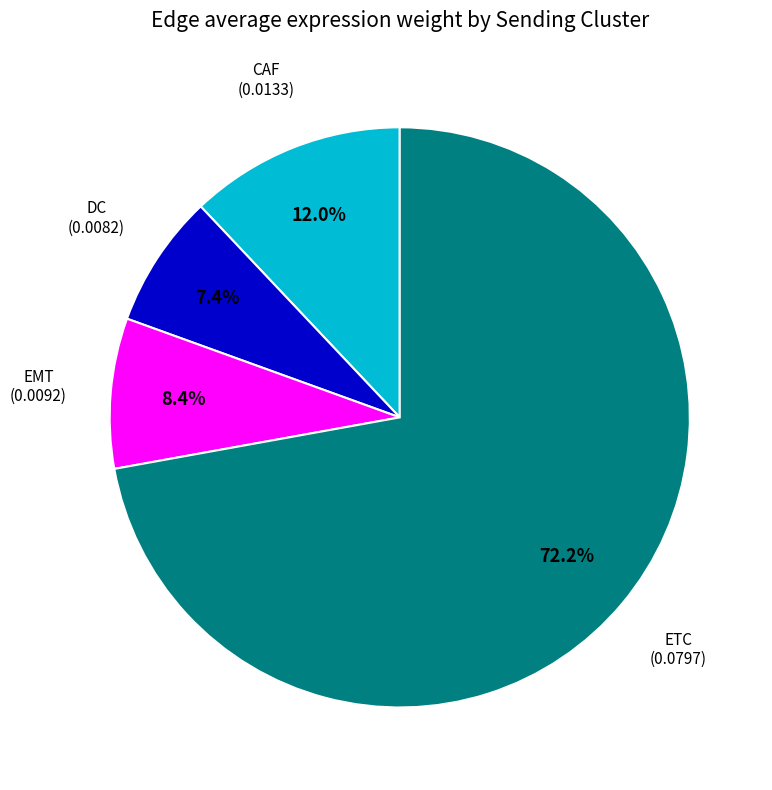

Does any single category account for the majority?

Yes